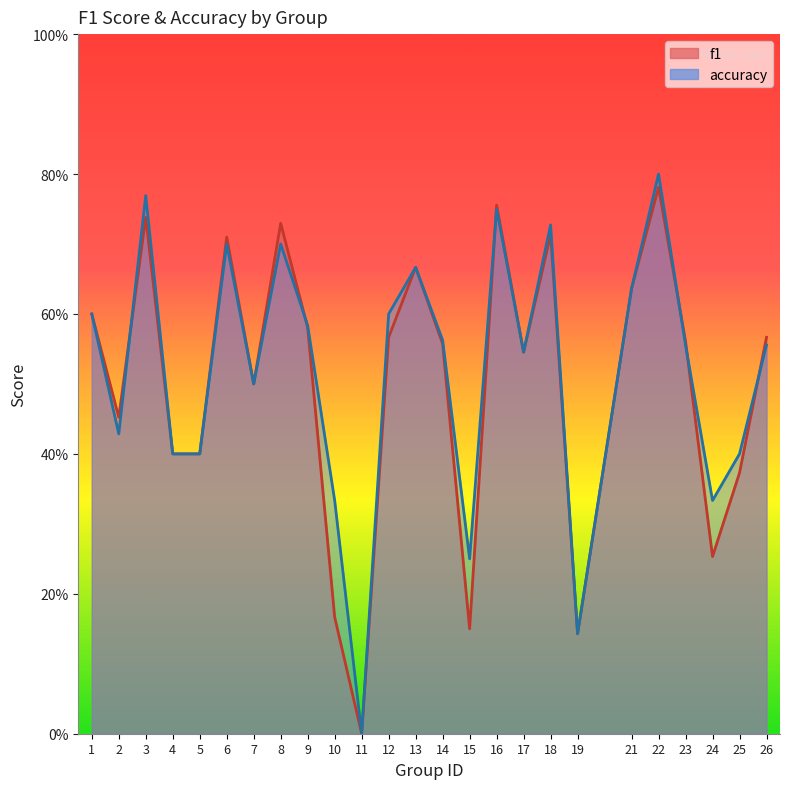

Reading left to right, extract all data points from this chart.

f1: 1=0.6	2=0.5	3=0.7	4=0.4	5=0.4	6=0.7	7=0.5	8=0.7	9=0.6	10=0.2	11=0.0	12=0.6	13=0.7	14=0.6	15=0.2	16=0.8	17=0.5	18=0.7	19=0.1	21=0.6	22=0.8	23=0.6	24=0.3	25=0.4	26=0.6
accuracy: 1=0.6	2=0.4	3=0.8	4=0.4	5=0.4	6=0.7	7=0.5	8=0.7	9=0.6	10=0.3	11=0.0	12=0.6	13=0.7	14=0.6	15=0.2	16=0.8	17=0.5	18=0.7	19=0.1	21=0.6	22=0.8	23=0.6	24=0.3	25=0.4	26=0.6